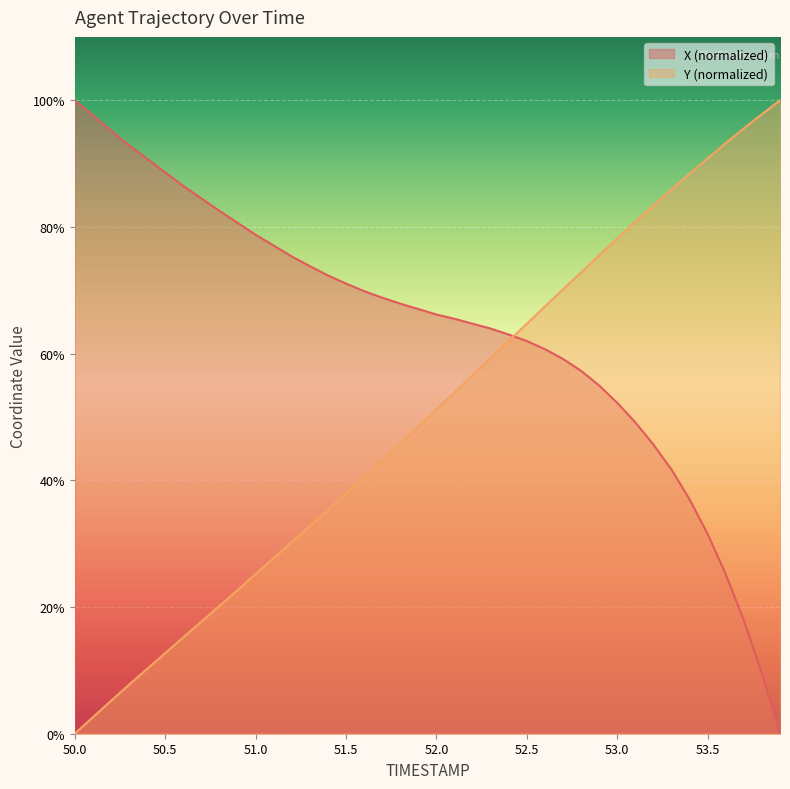

Which series has the largest total across all categories?

X (normalized)